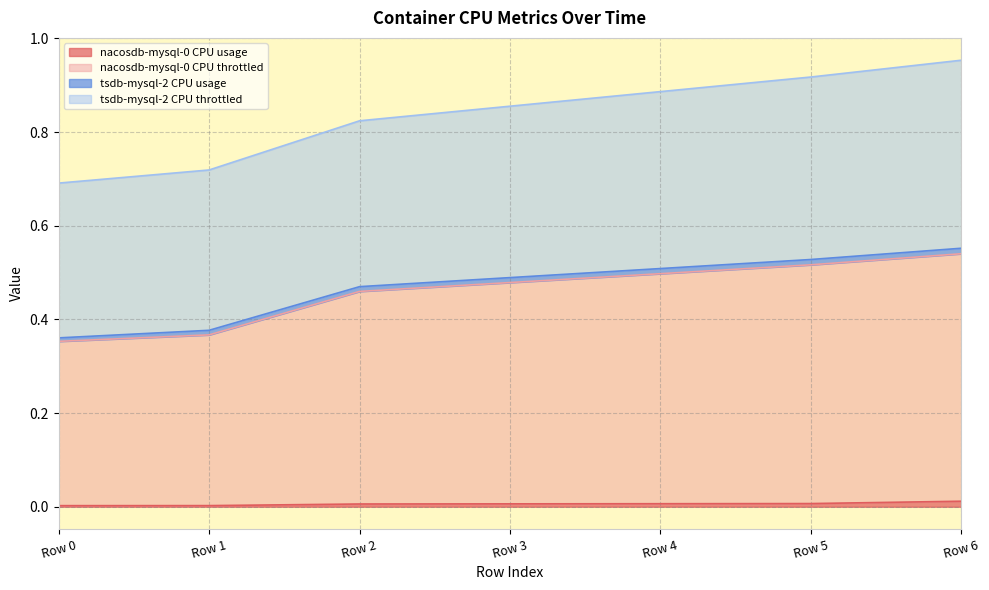

How many lines are shown in the chart?

4